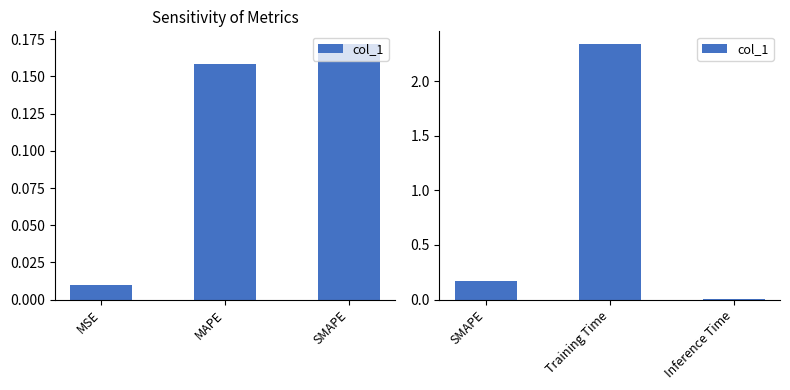

What is the maximum value shown in the chart?

2.3